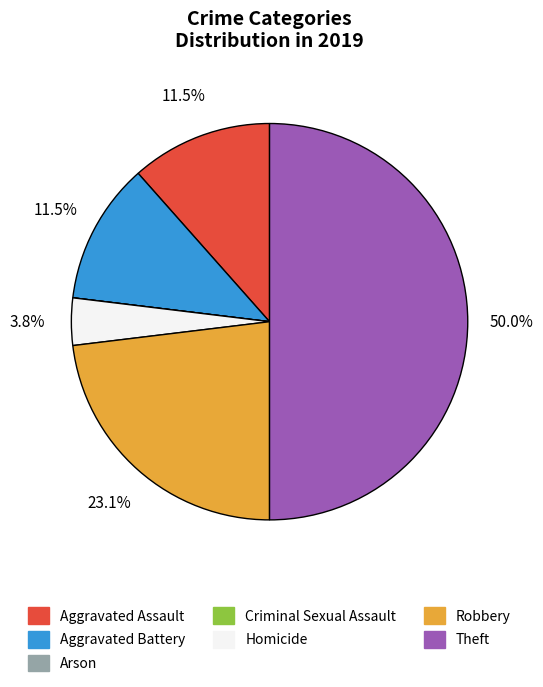

Combined, what portion of the pie is Robbery and Aggravated Assault?

34.6%